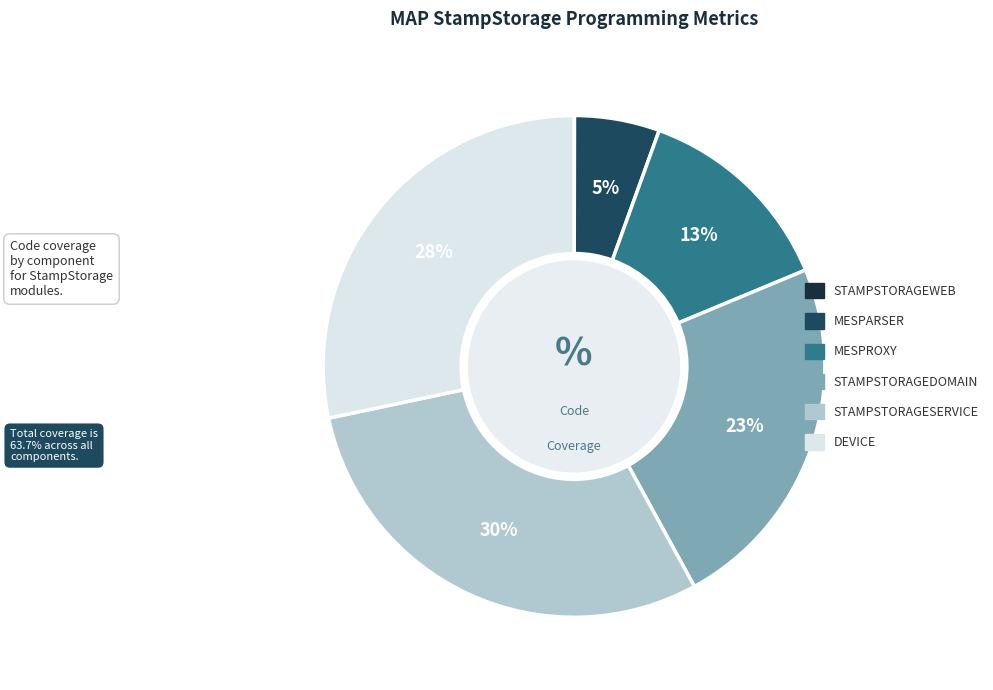

To the nearest percent, what is the average slice percentage?

17%